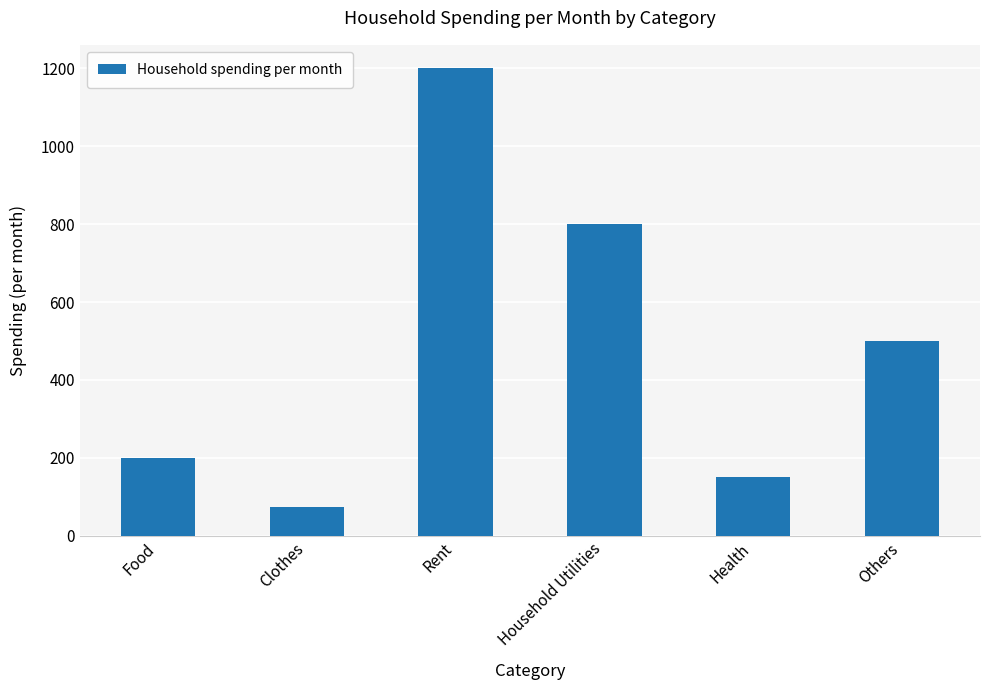

How many categories are shown in the chart?

6